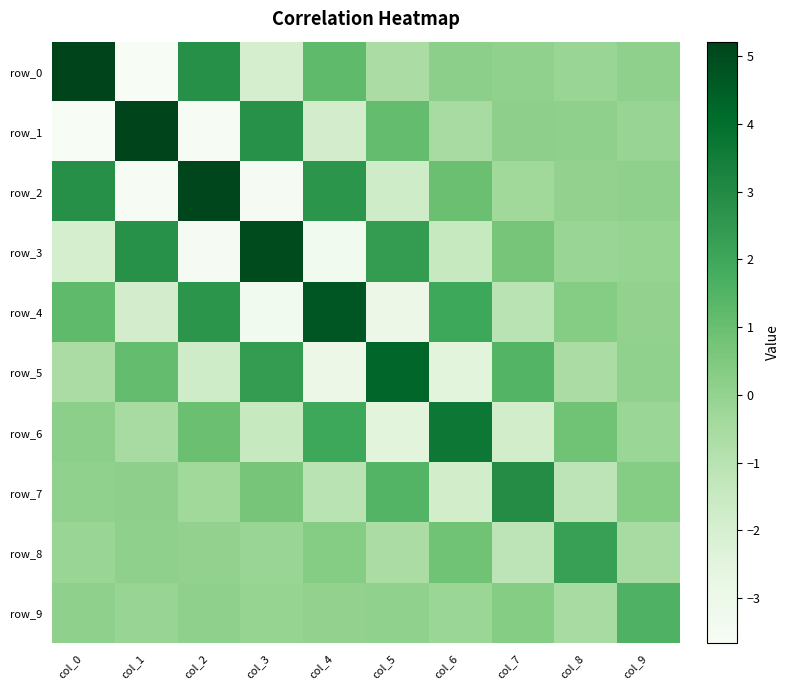

What is the minimum value for row_8?

-1.1